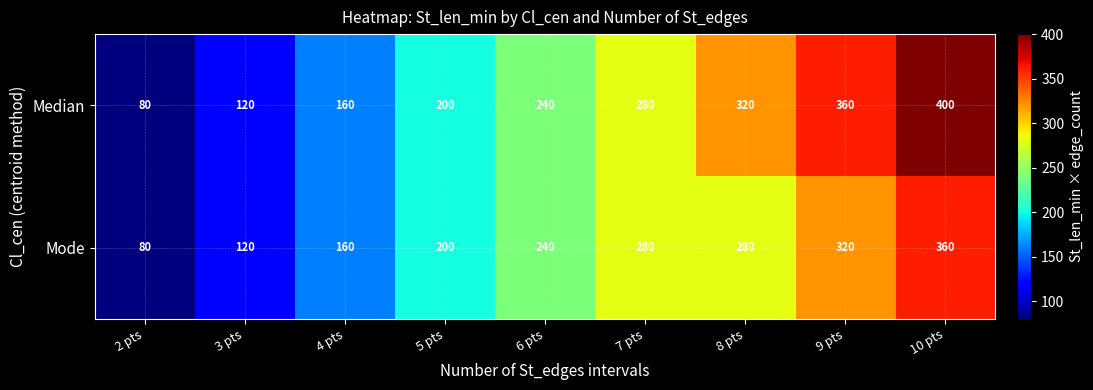

How many distinct data groups are displayed?

2